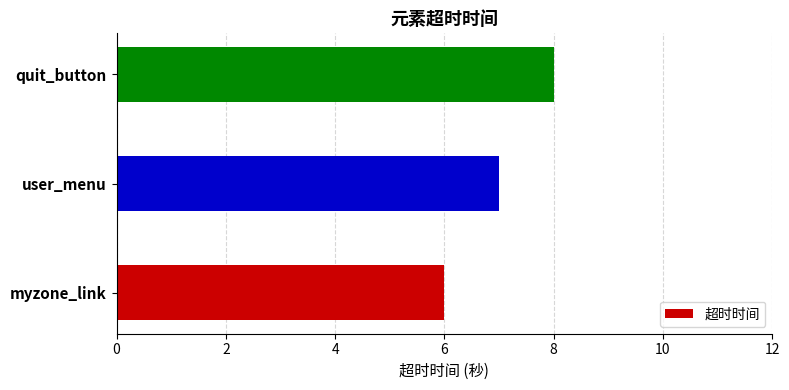

What is the difference between the maximum and second lowest values?

1